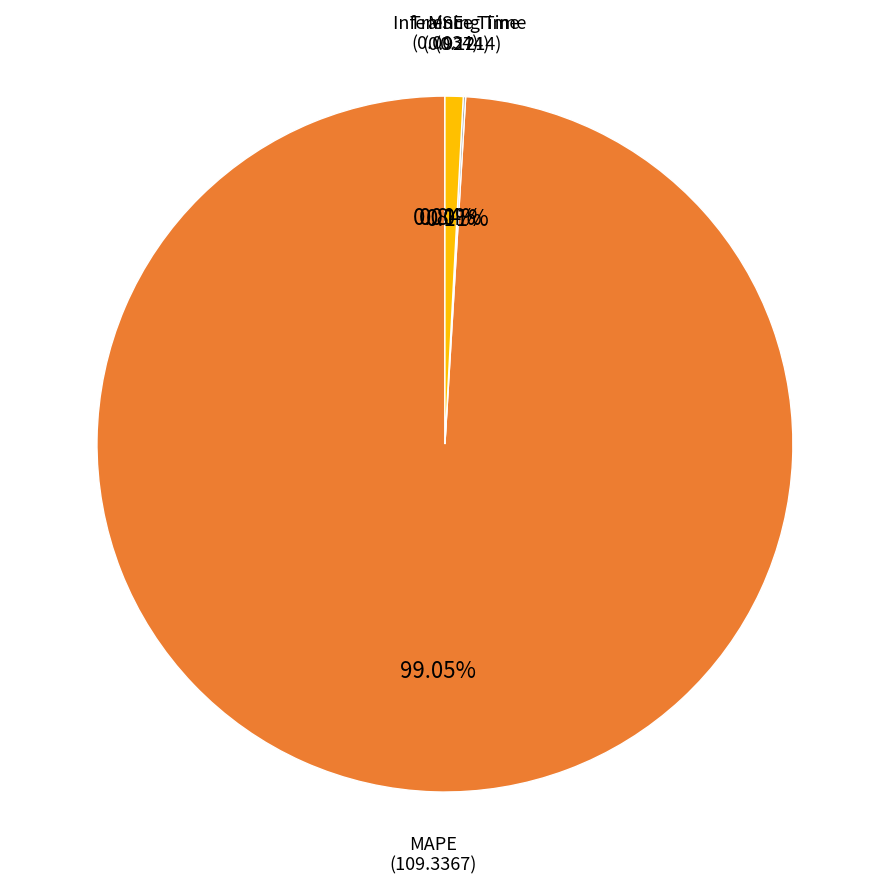

Between Inference Time and MAPE, which is larger?

MAPE